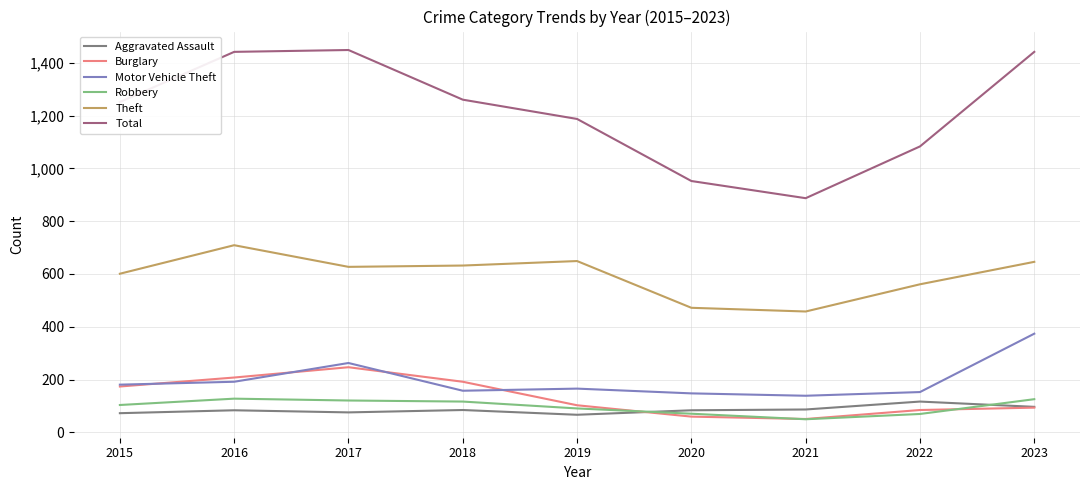

What is the total value across all series at 2015?

2384